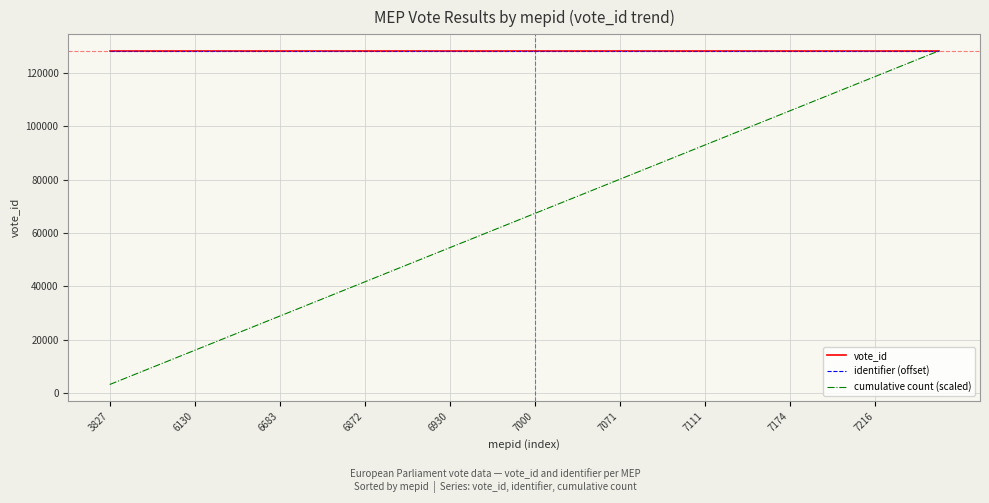

Which series has the largest range (max minus min)?

cumulative count (scaled)